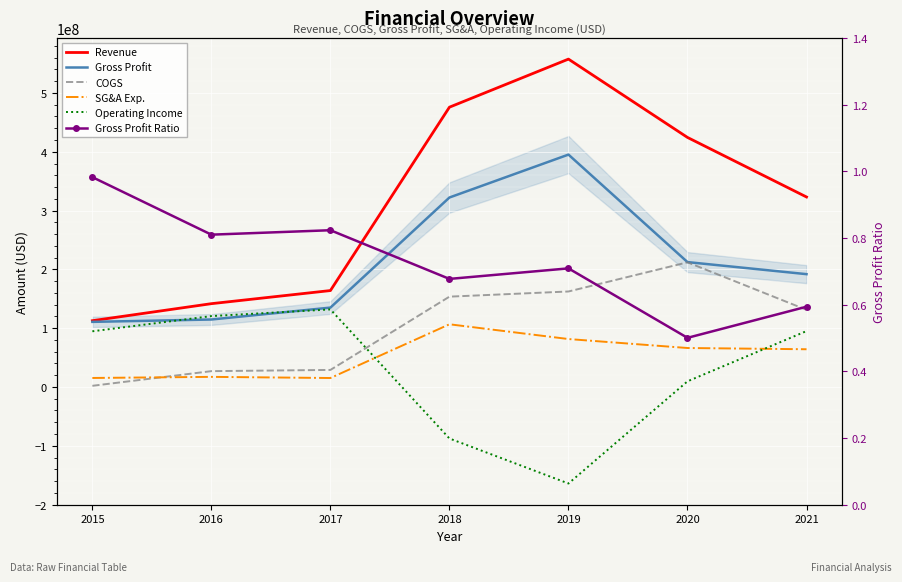

What is the average value of the Gross Profit series?

211716285.7